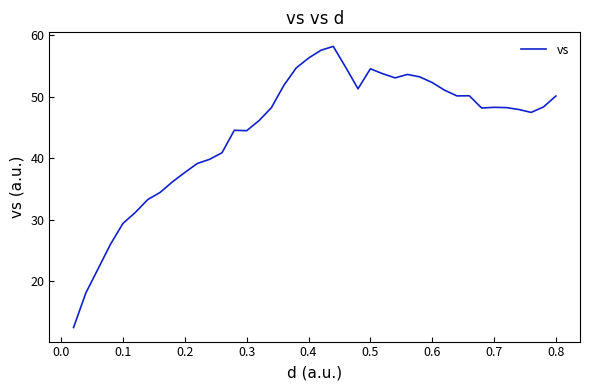

What is the difference between the maximum and minimum values?

45.6